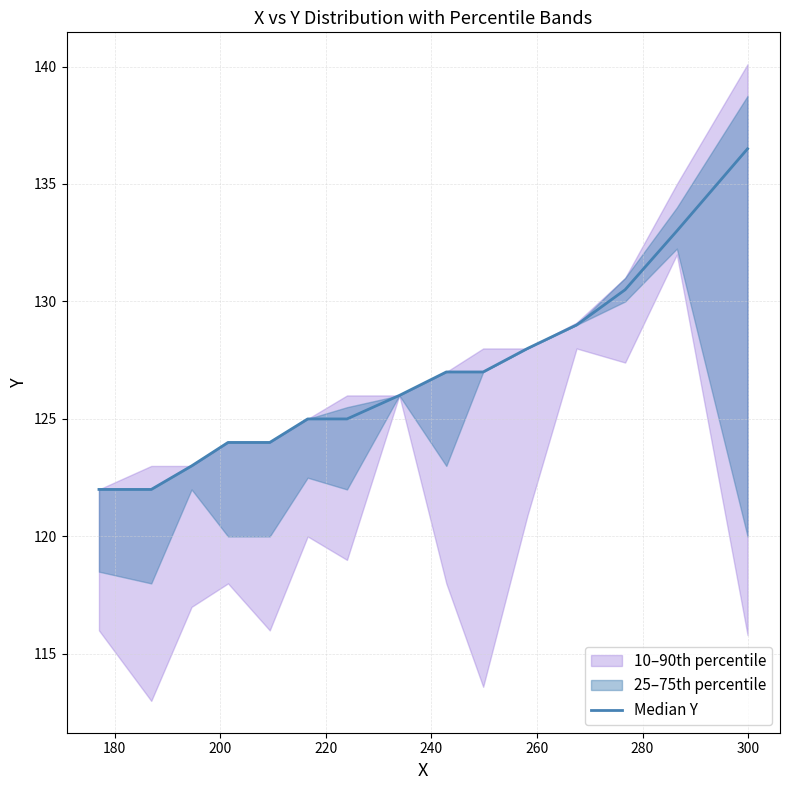

True or false: the data has more than 0 interior local peaks.

False